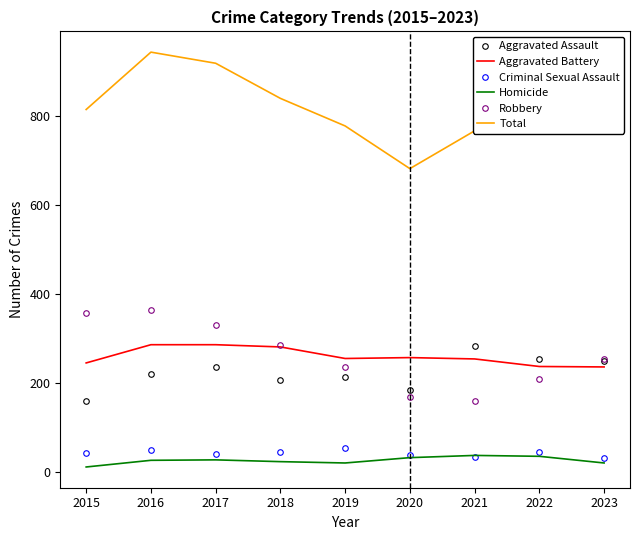

Which series has the largest total across all categories?

Total